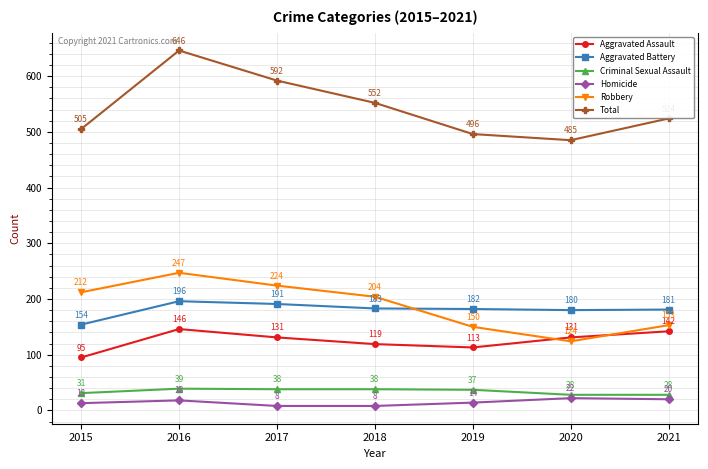

Rank the series at 2020 from lowest to highest value.

Homicide, Criminal Sexual Assault, Robbery, Aggravated Assault, Aggravated Battery, Total